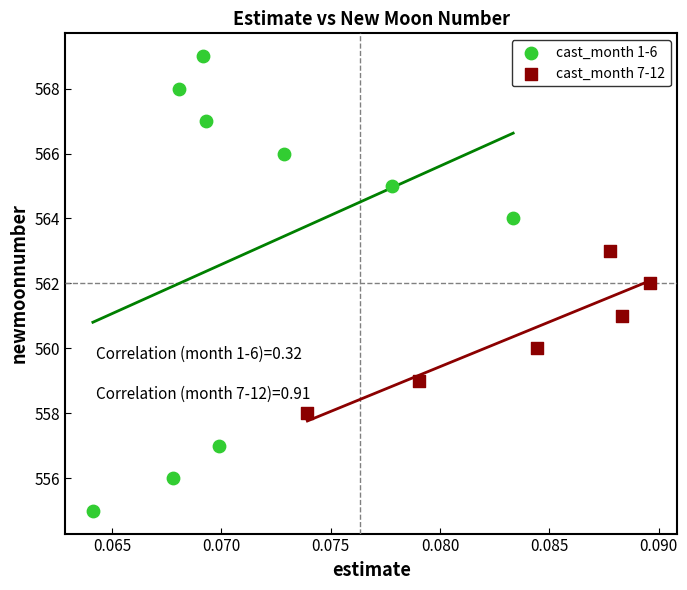

Which series reaches the minimum Y coordinate?

cast_month 1-6